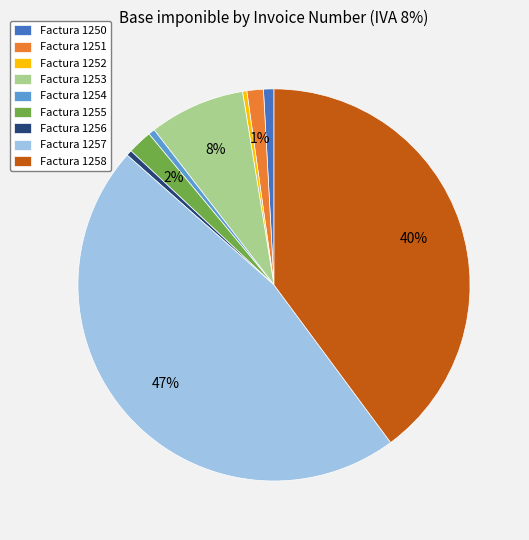

Combined, do Factura 1252 and Factura 1255 account for over 50%?

No